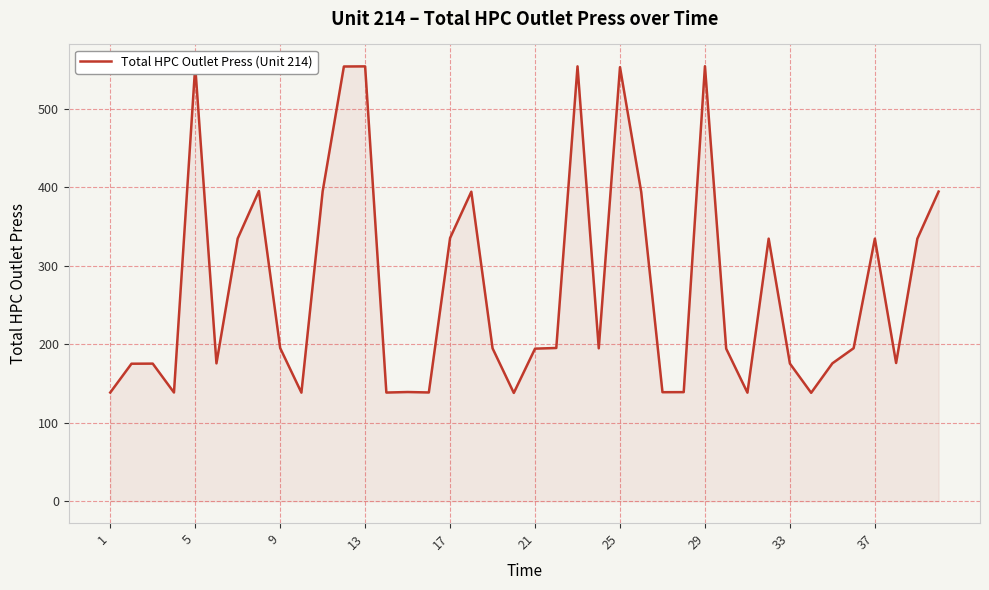

What is the smallest value displayed?

138.0